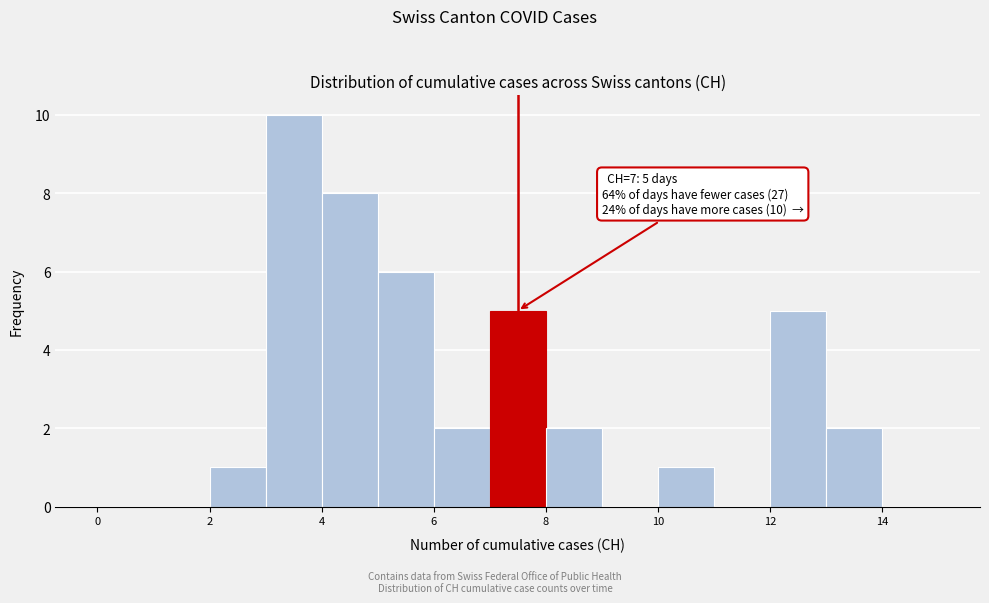

Over which range of the x-axis is the bar tallest?

3 to 4